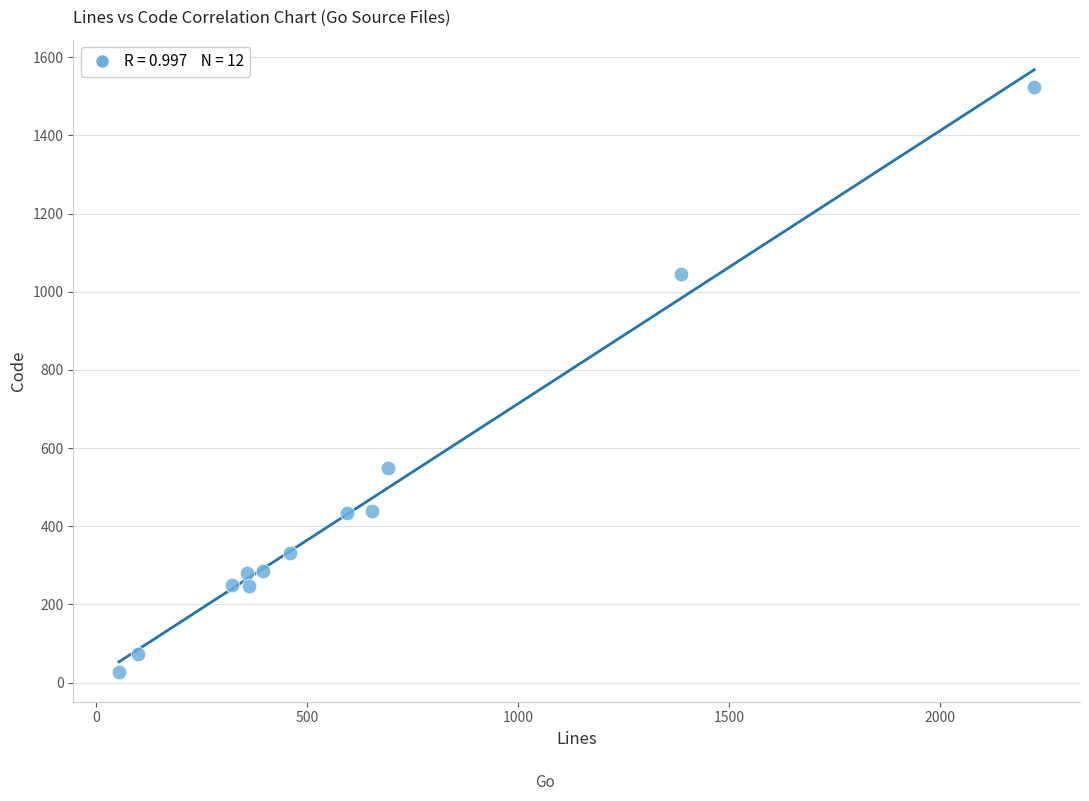

What is the range of Y values (max minus min)?

1496